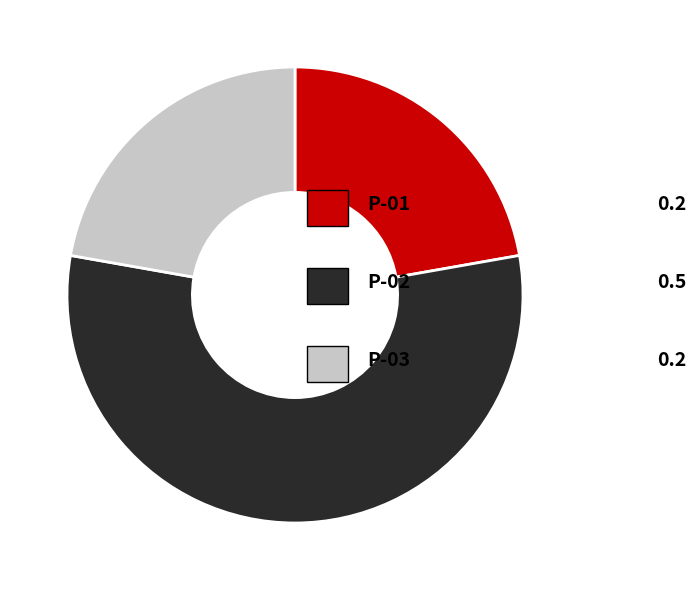

Does any single category account for the majority?

Yes